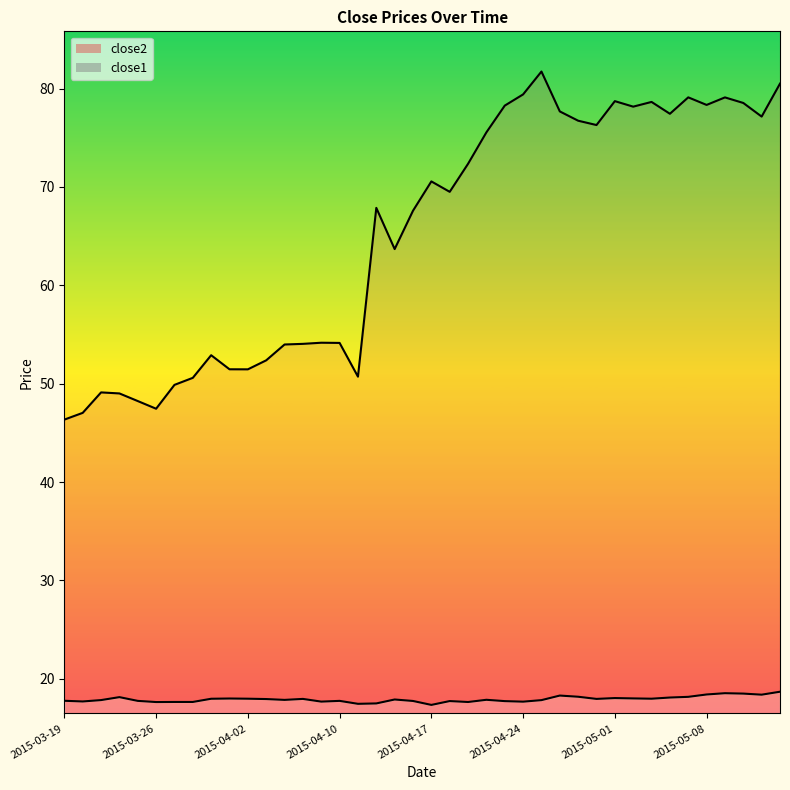

What is the approximate value of close1 at 2015-03-26?

17.6